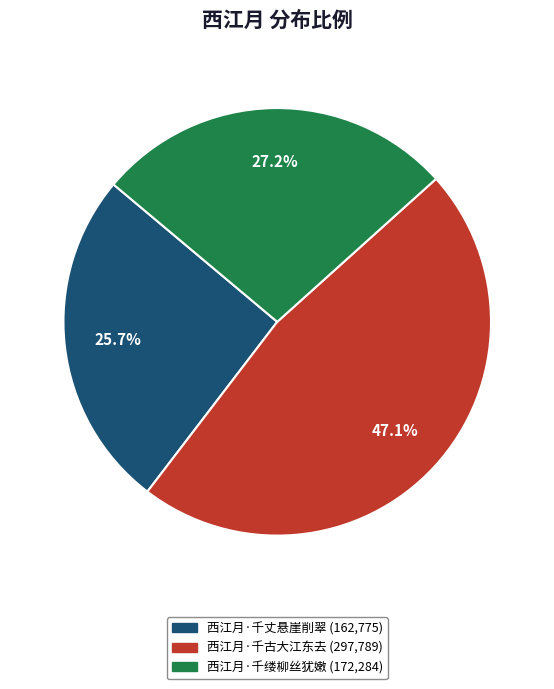

To the nearest percent, what is the difference between the 西江月·千缕柳丝犹嫩 and 西江月·千古大江东去 slice percentages?

20%